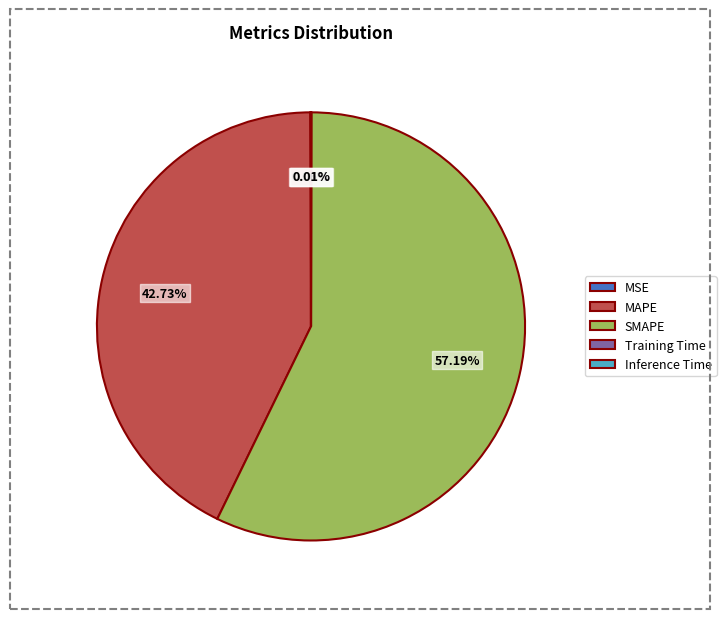

Is there a majority slice in this chart?

Yes